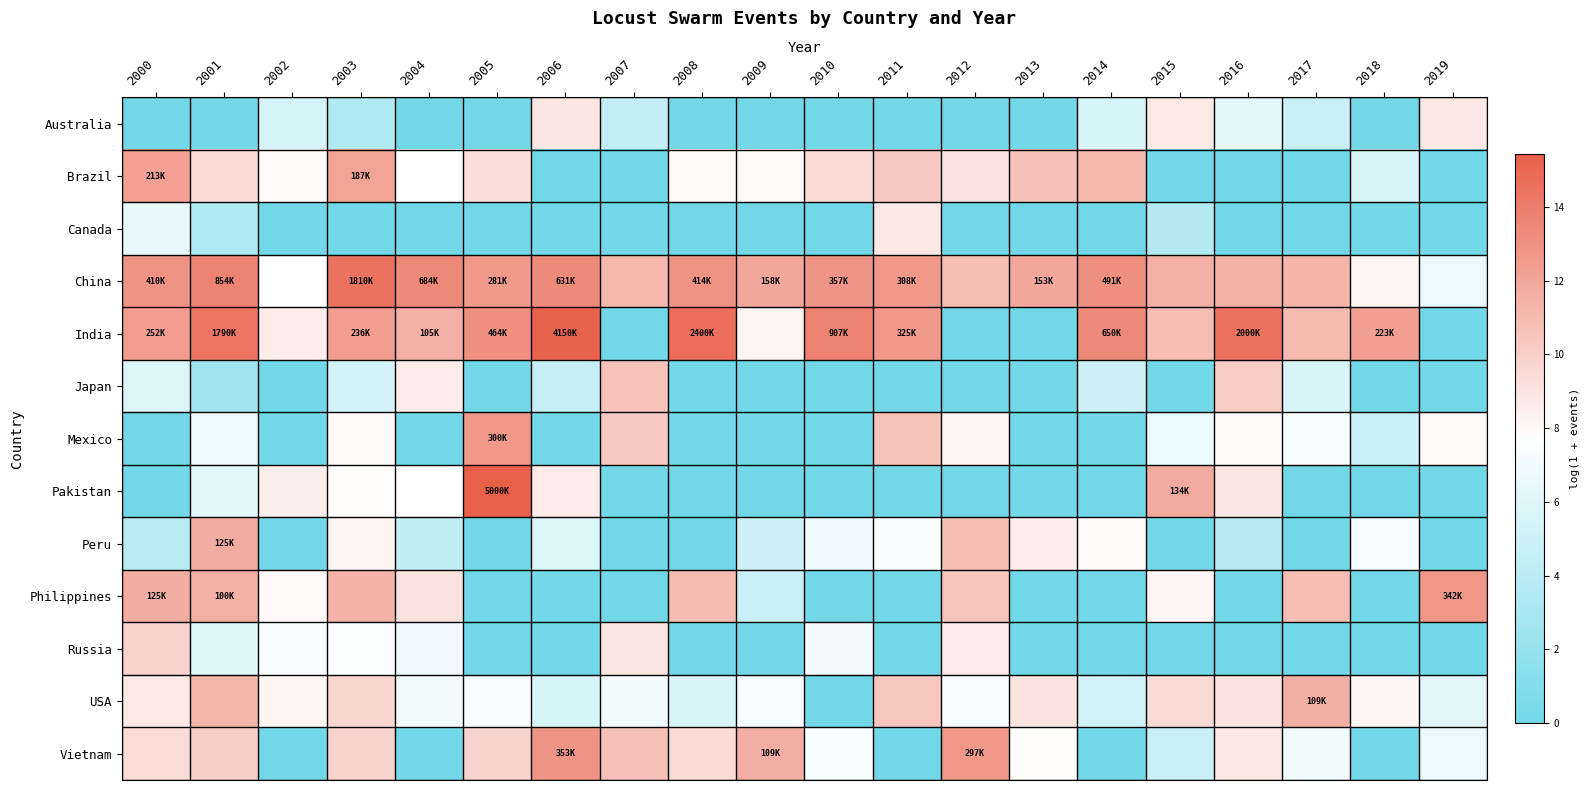

Count the number of data series in this chart.

13